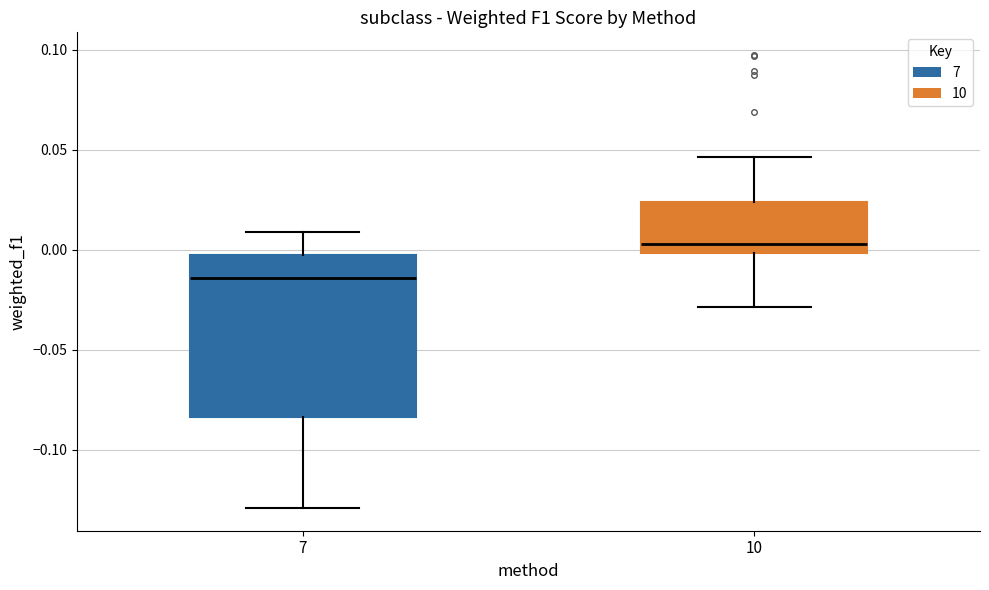

Where is the upper edge of the box at x = 7 on the y-axis? The values are not printed on the chart, so give them approximately, as read against the axis.

-0.005